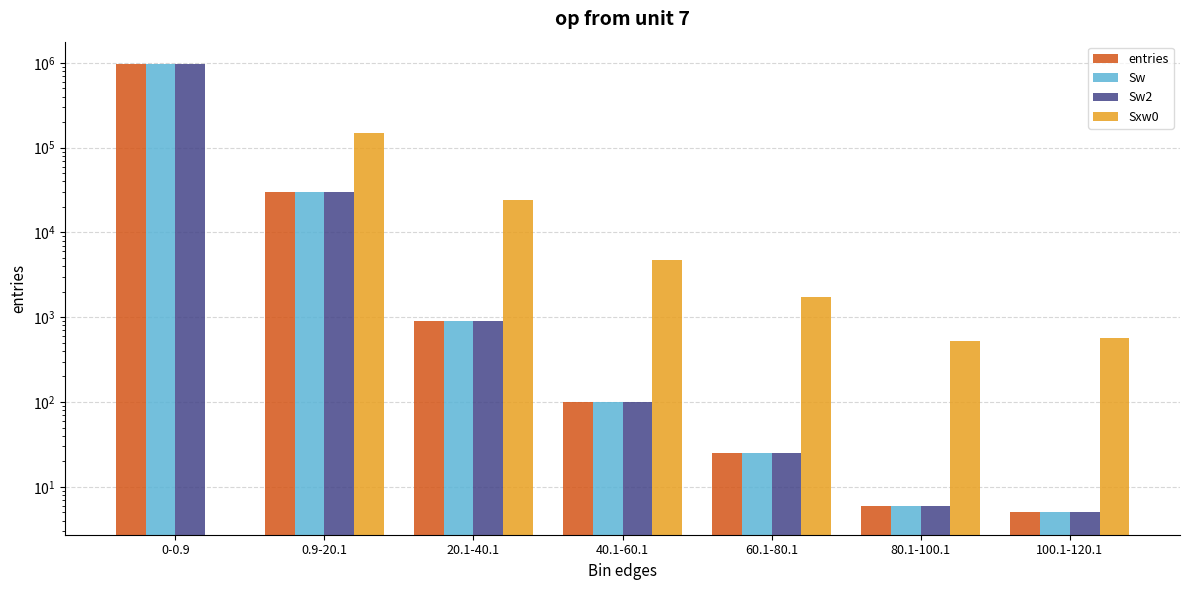

What are all the series names shown in the legend?

entries, Sw, Sw2, Sxw0